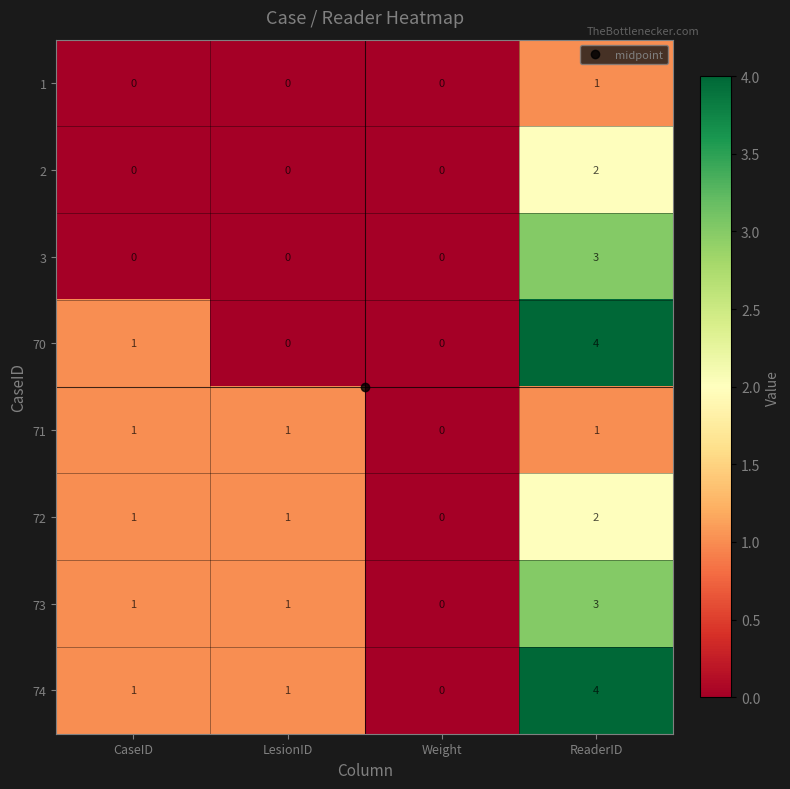

Read the 73 value at ReaderID.

3